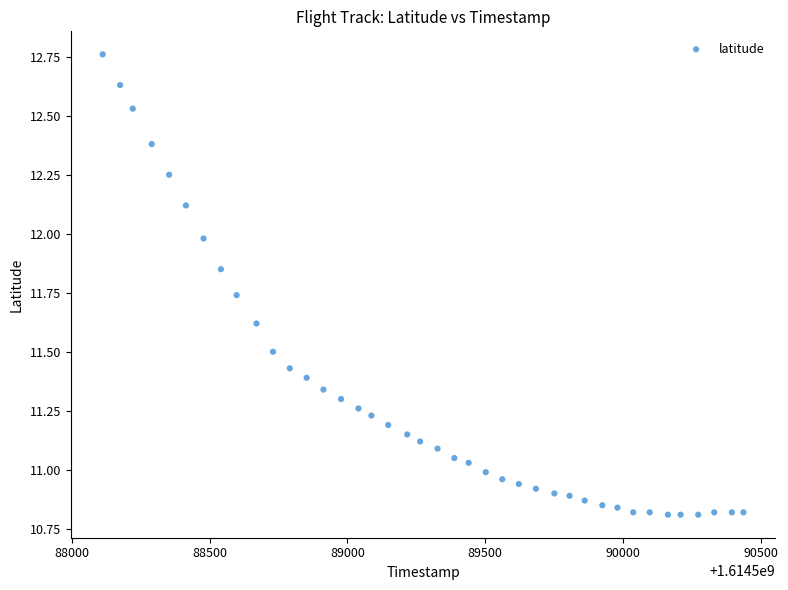

What is the range of X values (max minus min)?

2325.0